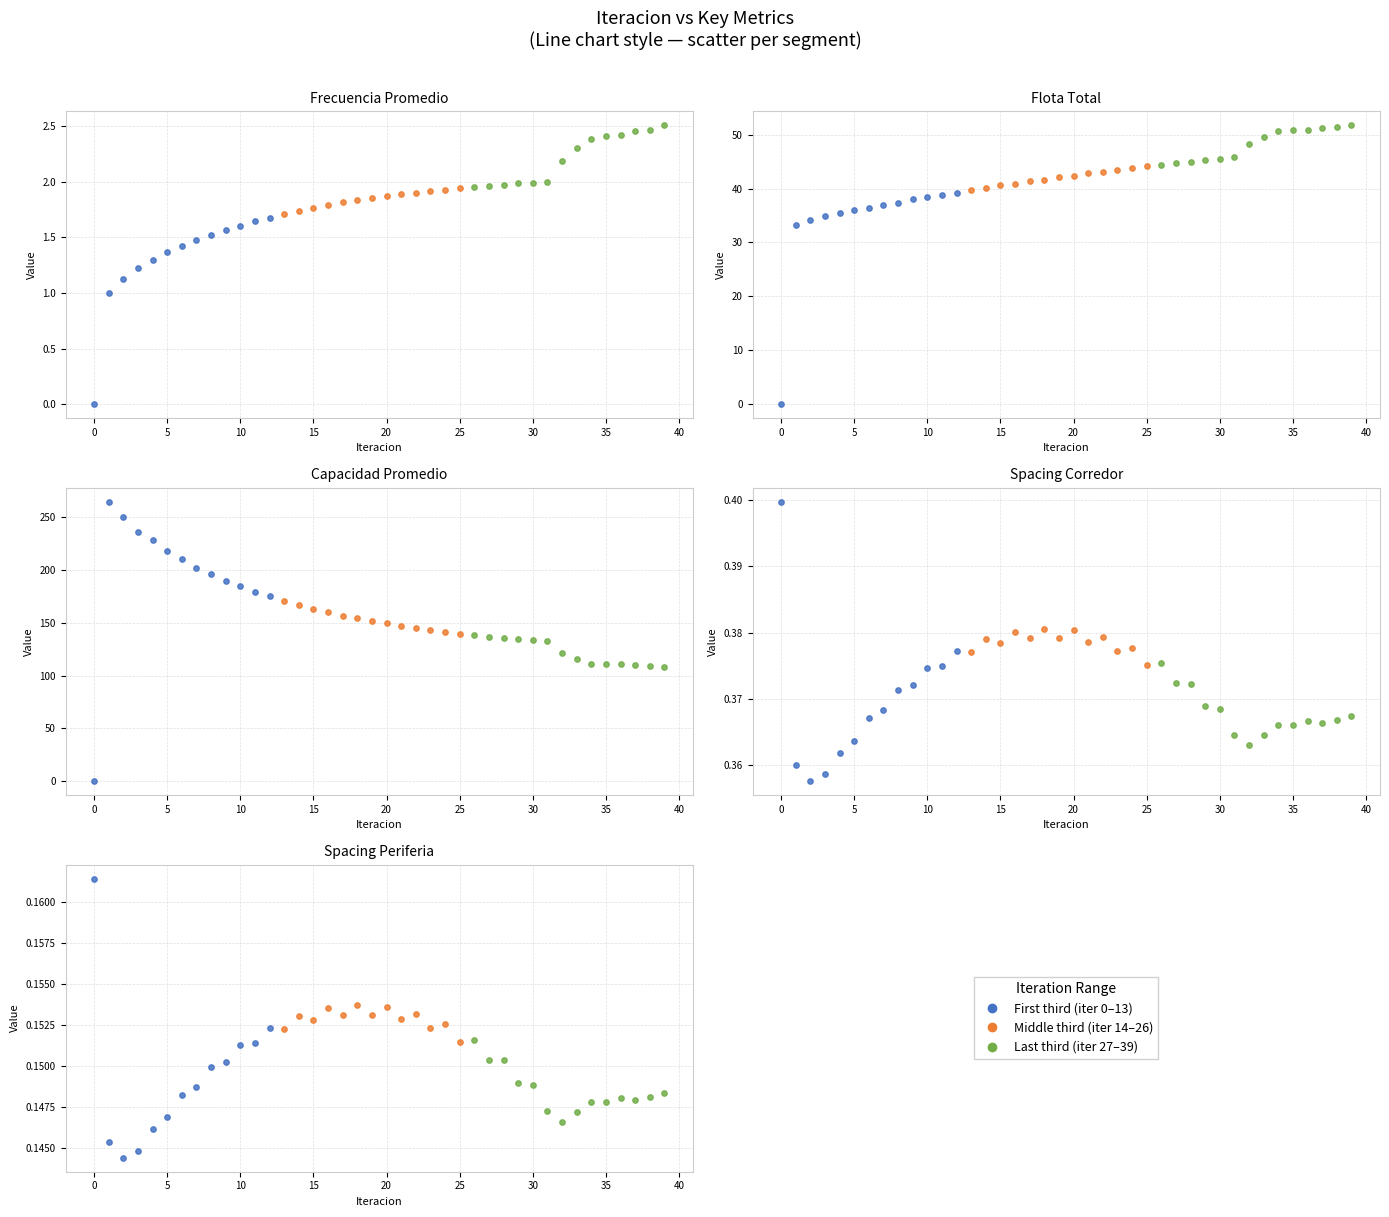

At how many categories does at least one series exceed 40?

39